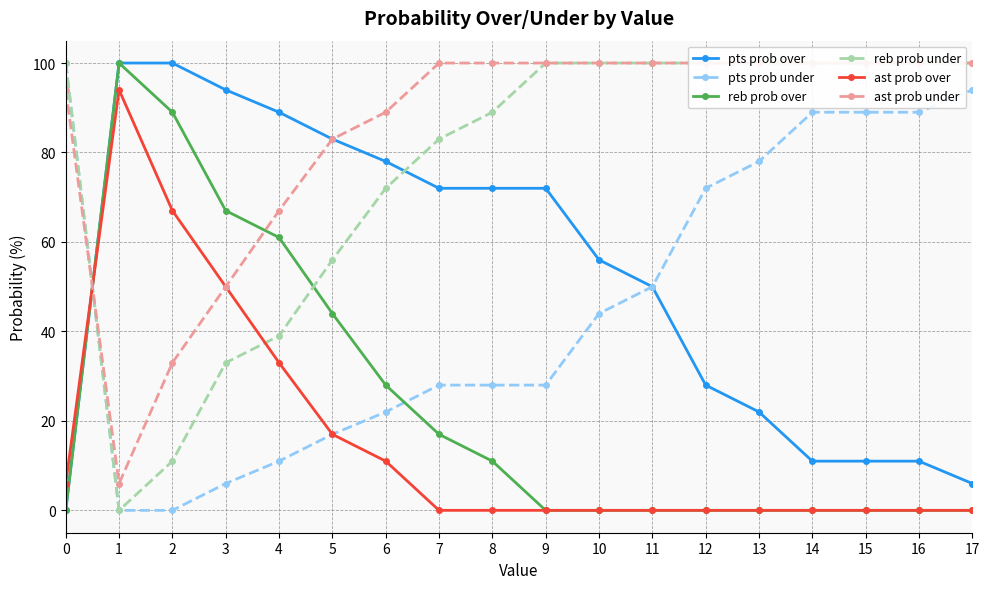

List the series in order of their peak value, highest first.

pts prob over, pts prob under, reb prob over, reb prob under, ast prob under, ast prob over